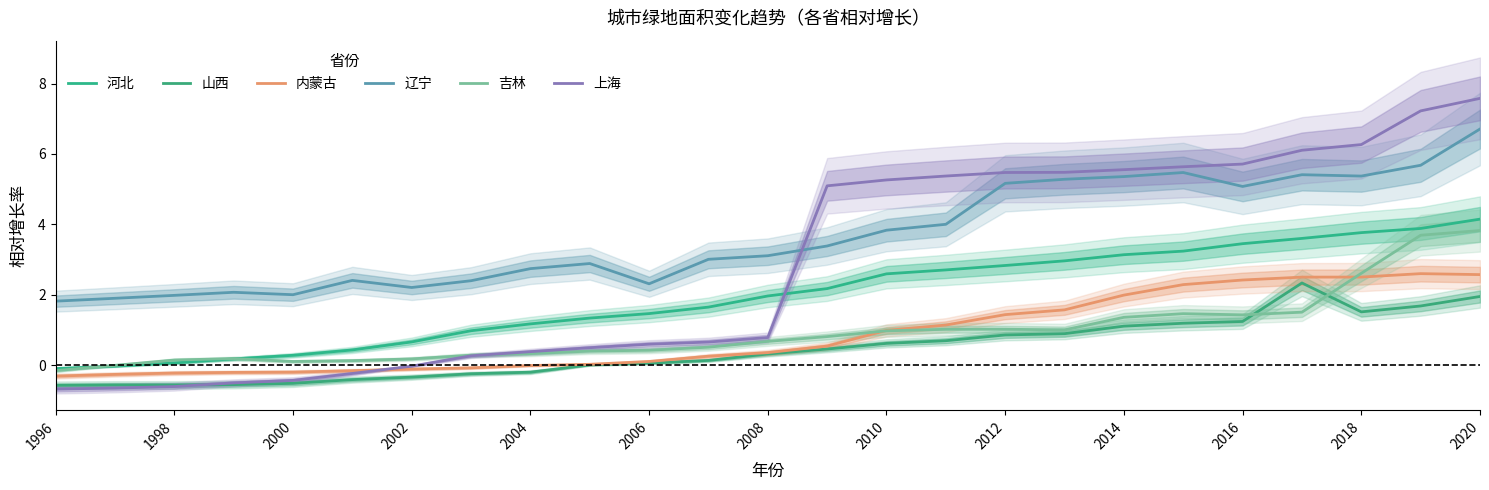

What is the smallest value displayed?

-0.7